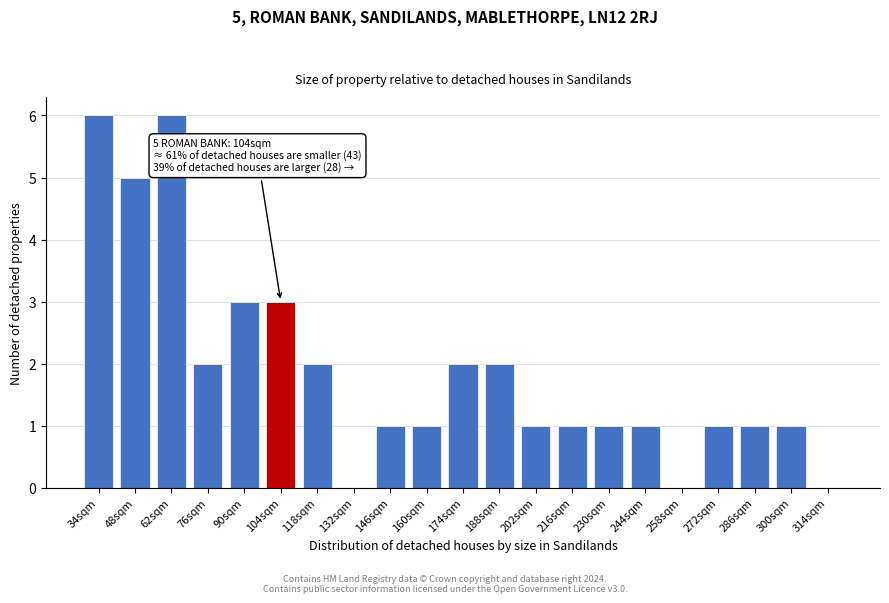

Reading left to right, what are all the values shown in this chart?

34sqm=6	48sqm=5	62sqm=6	76sqm=2	90sqm=3	104sqm=3	118sqm=2	132sqm=0	146sqm=1	160sqm=1	174sqm=2	188sqm=2	202sqm=1	216sqm=1	230sqm=1	244sqm=1	258sqm=0	272sqm=1	286sqm=1	300sqm=1	314sqm=0